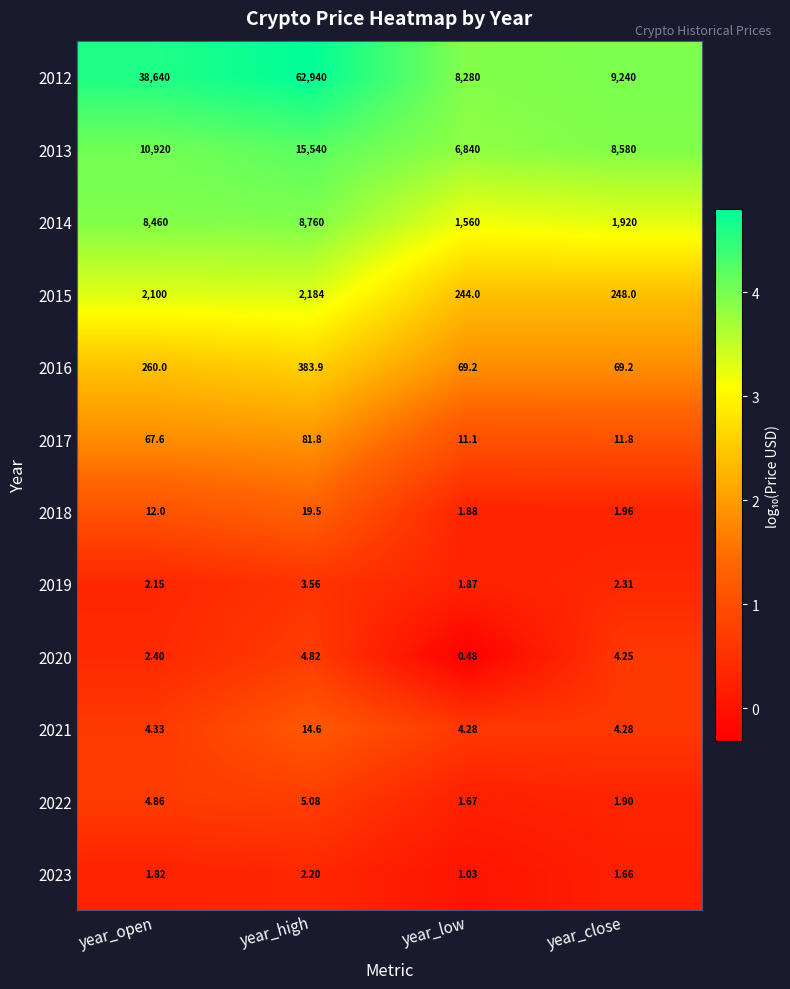

Rank the series by their maximum value, from highest to lowest.

2012, 2013, 2014, 2015, 2016, 2017, 2018, 2021, 2022, 2020, 2019, 2023